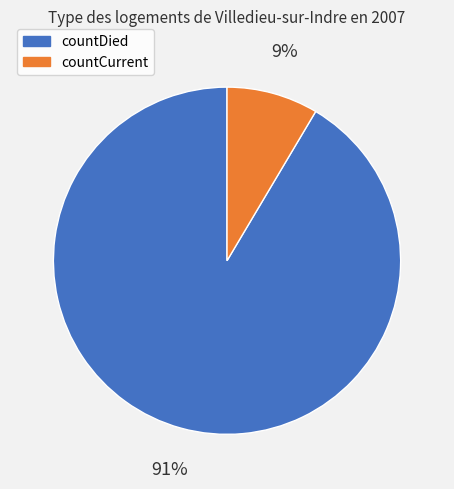

Between countCurrent and countDied, which is larger?

countDied